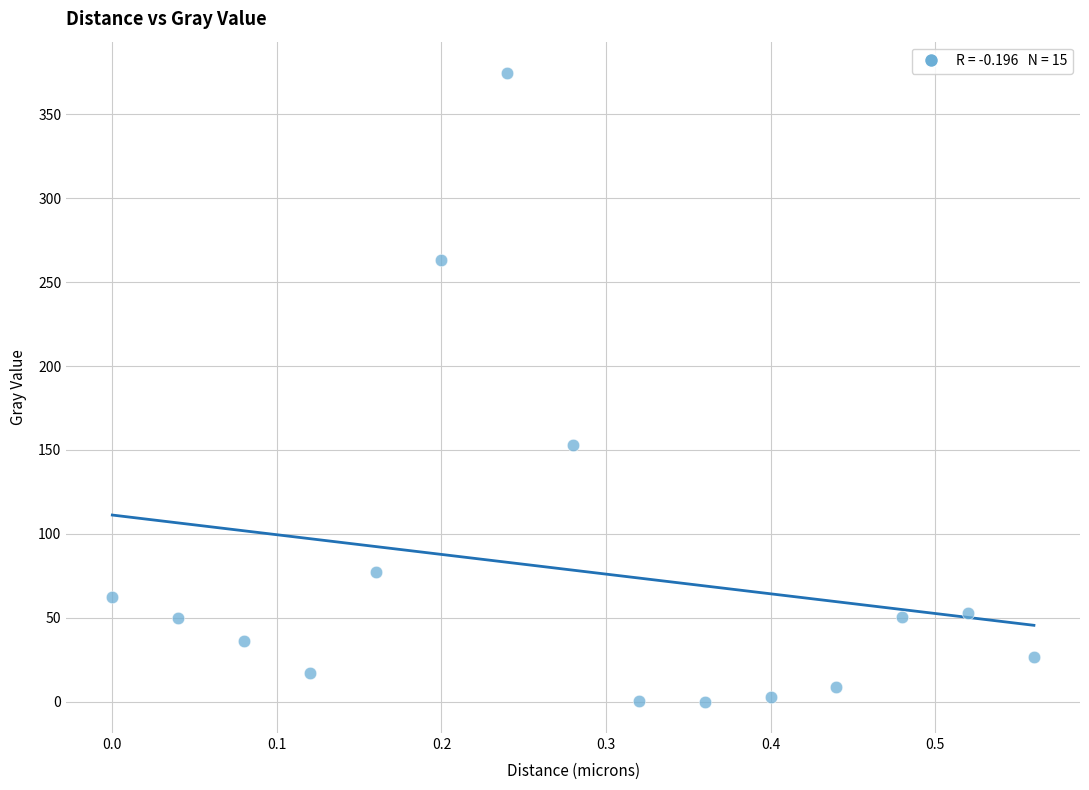

What is the range of Y values (max minus min)?

374.6